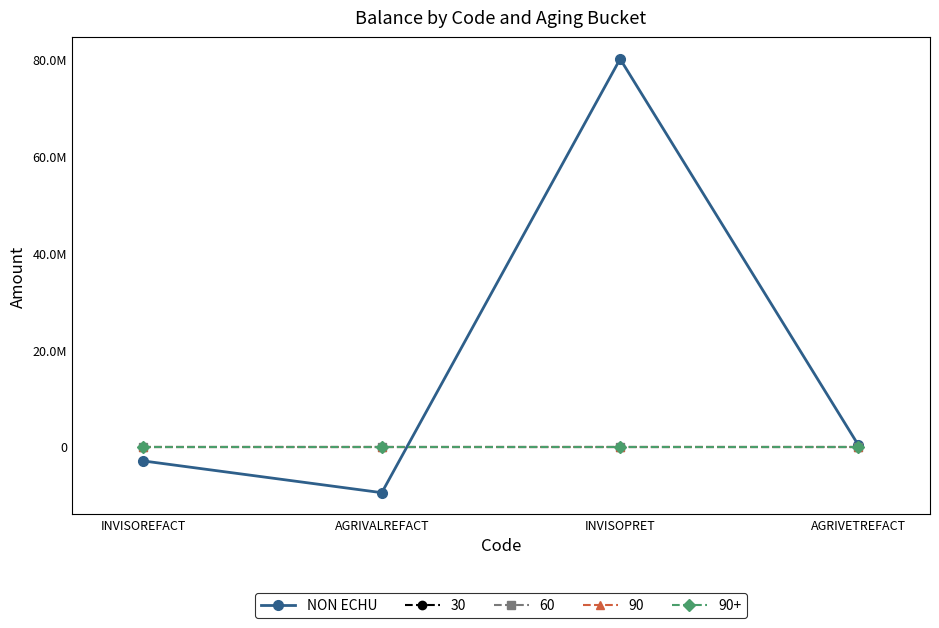

Is this an area chart (filled region under the line)?

No